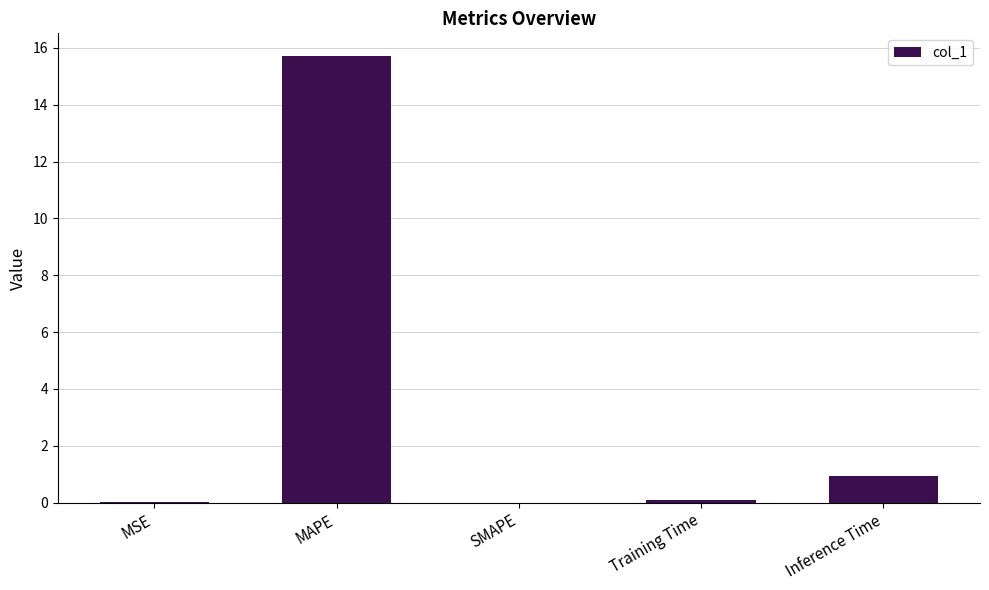

The value at Inference Time is 0.9. True or false?

True